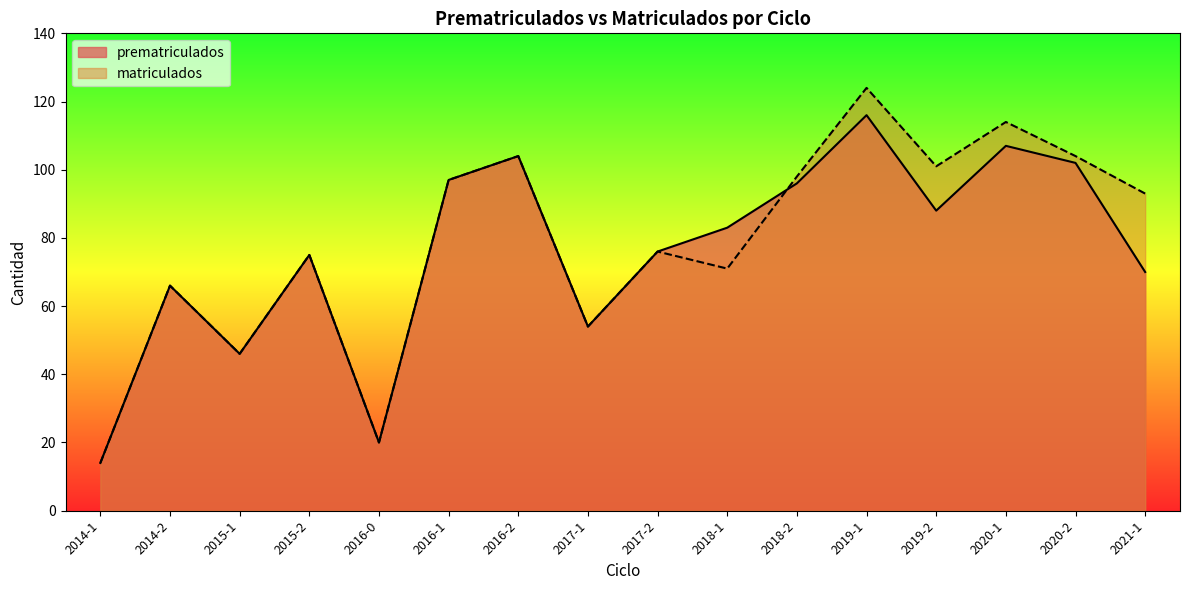

What is the greatest value displayed?

124